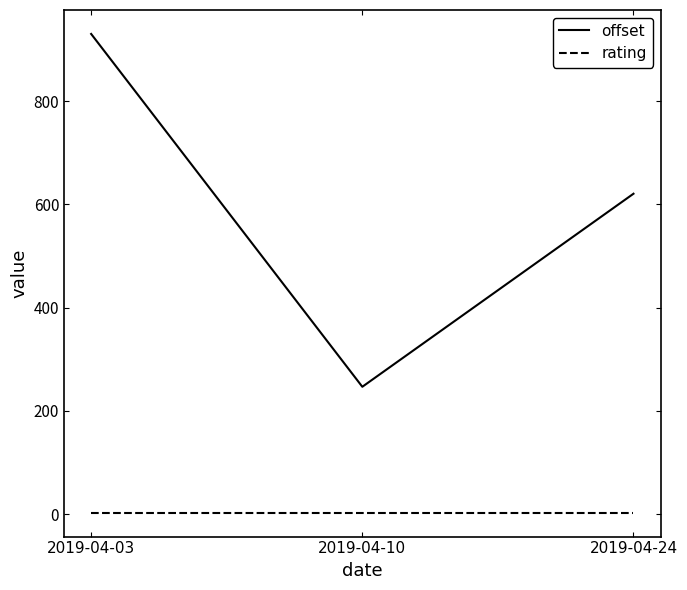

What is the sum of all offset values?

1798.2